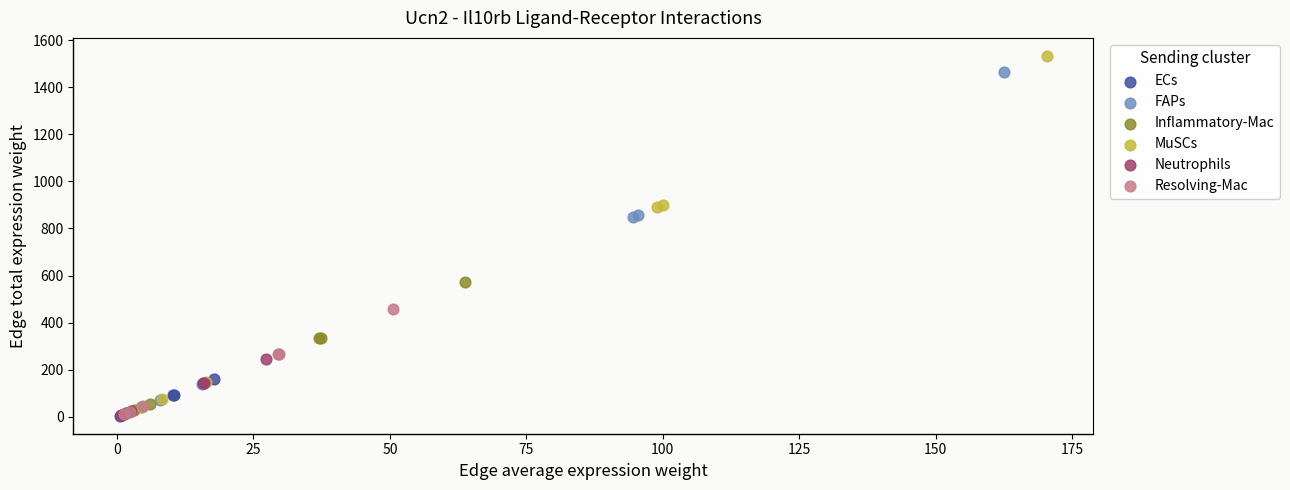

Which series reaches the maximum Y coordinate?

MuSCs